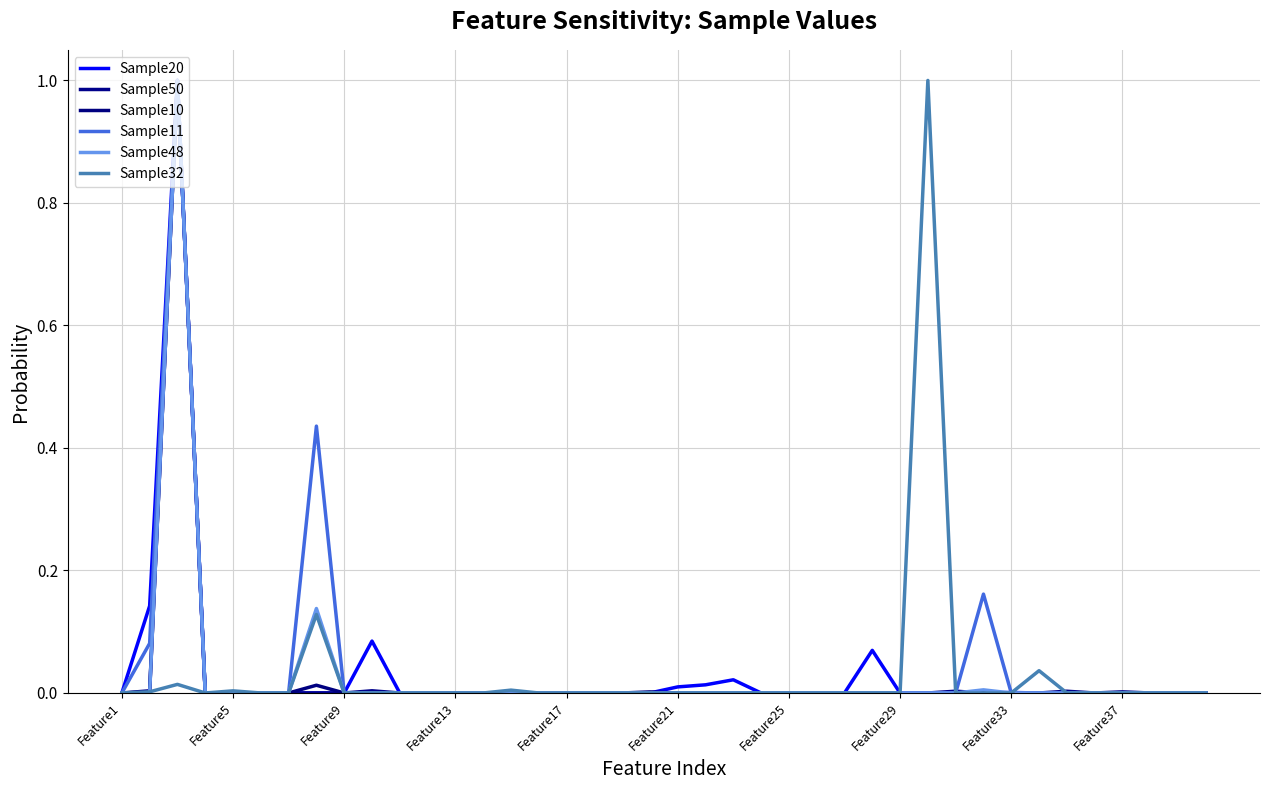

True or false: Sample20 and Sample50 cross at least once.

False